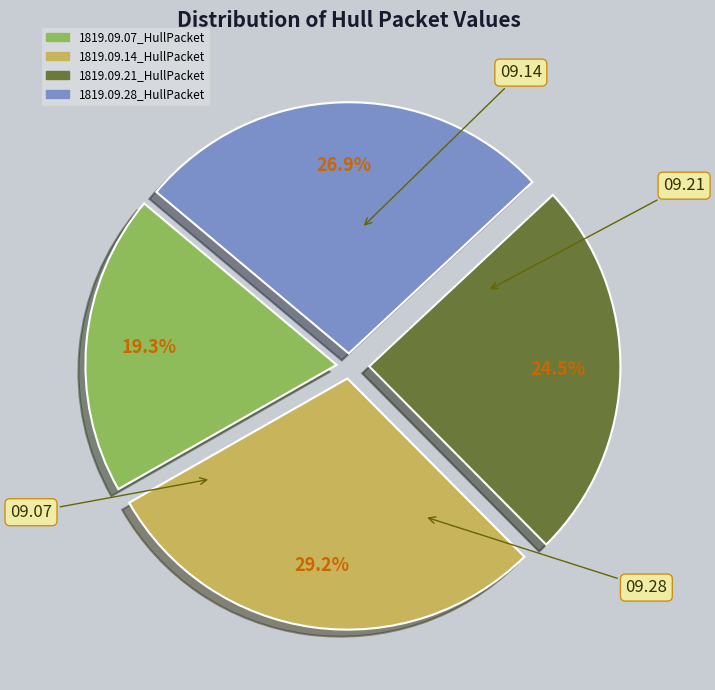

Is there any slice that represents more than half of the pie?

No